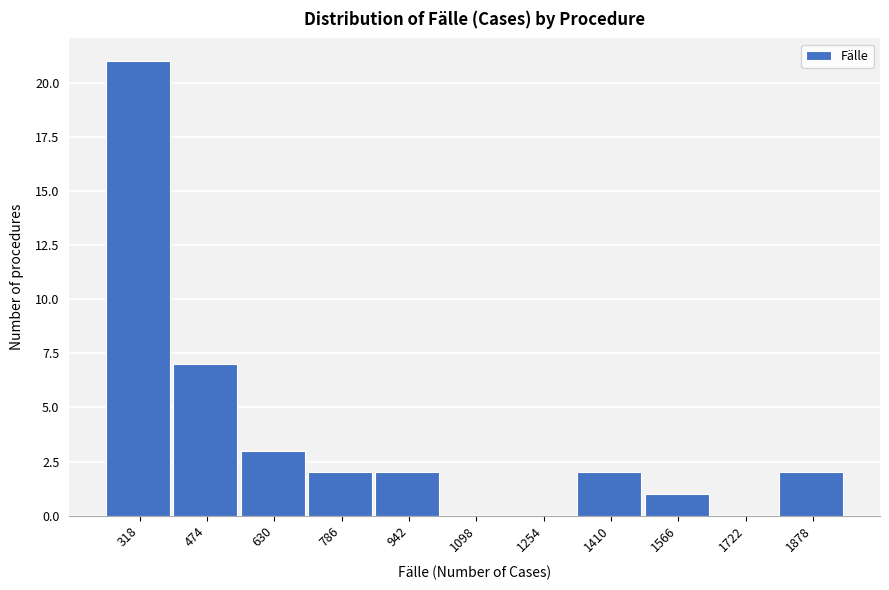

Reading left to right, list all the values displayed in this chart.

318=21	474=7	630=3	786=2	942=2	1098=0	1254=0	1410=2	1566=1	1722=0	1878=2